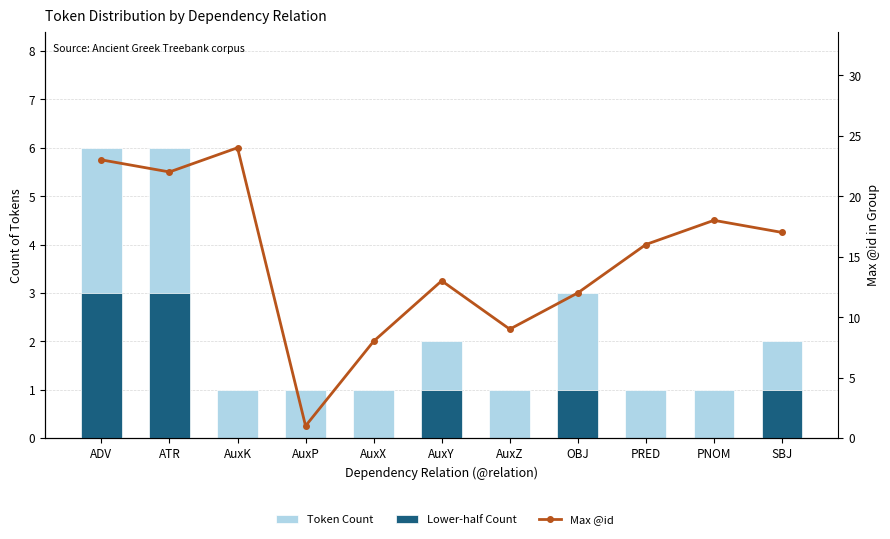

At which label does Max @id reach its minimum?

AuxP